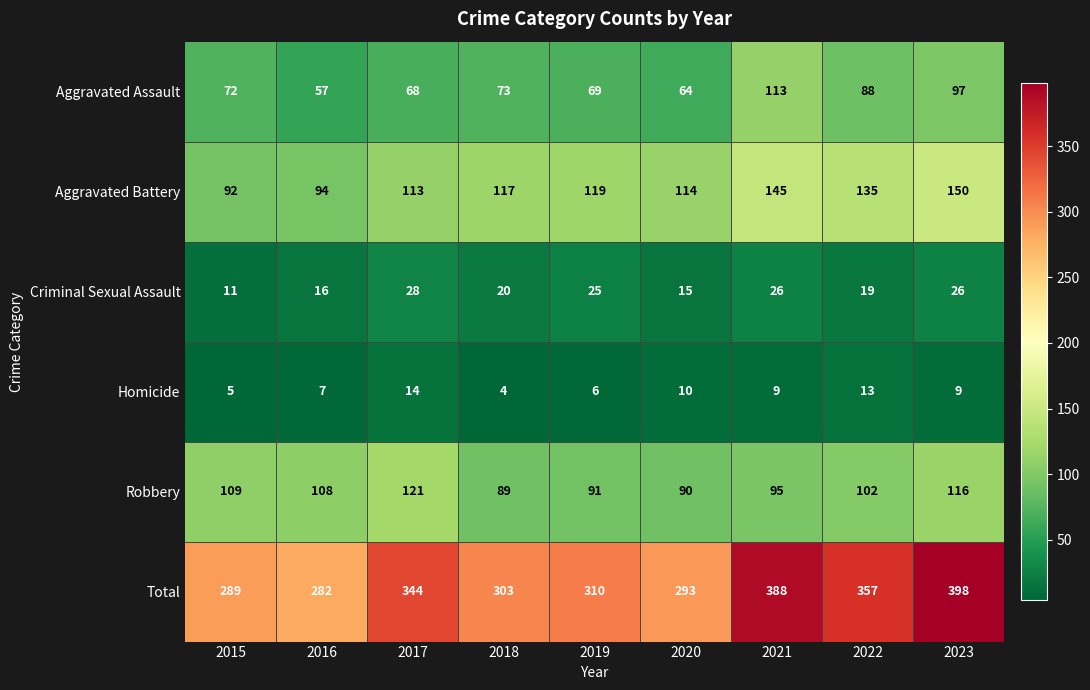

Which series has the largest total across all categories?

Total